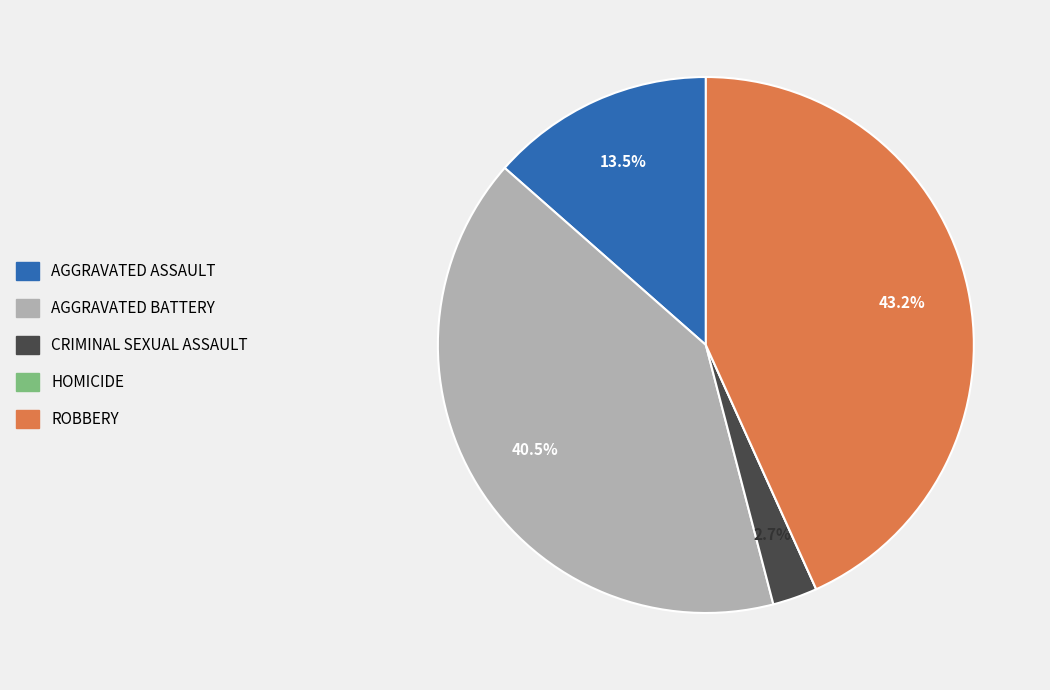

Is there a majority slice in this chart?

No